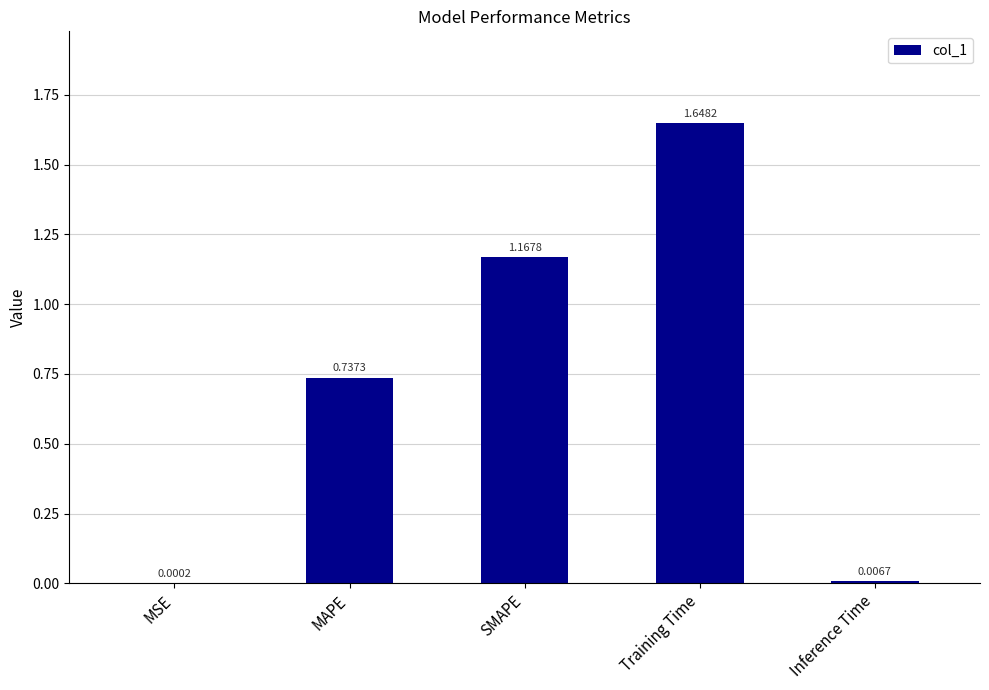

What is the sum of the values at Training Time and SMAPE?

2.8